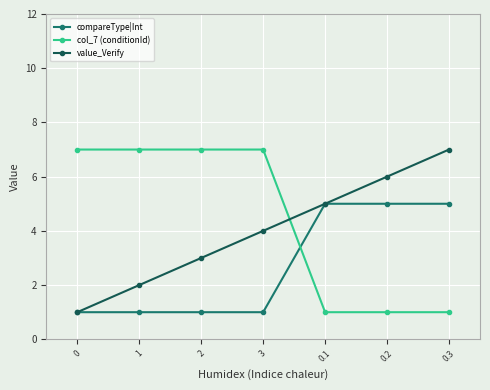

Between 2 and 3, which series saw the biggest shift?

value_Verify